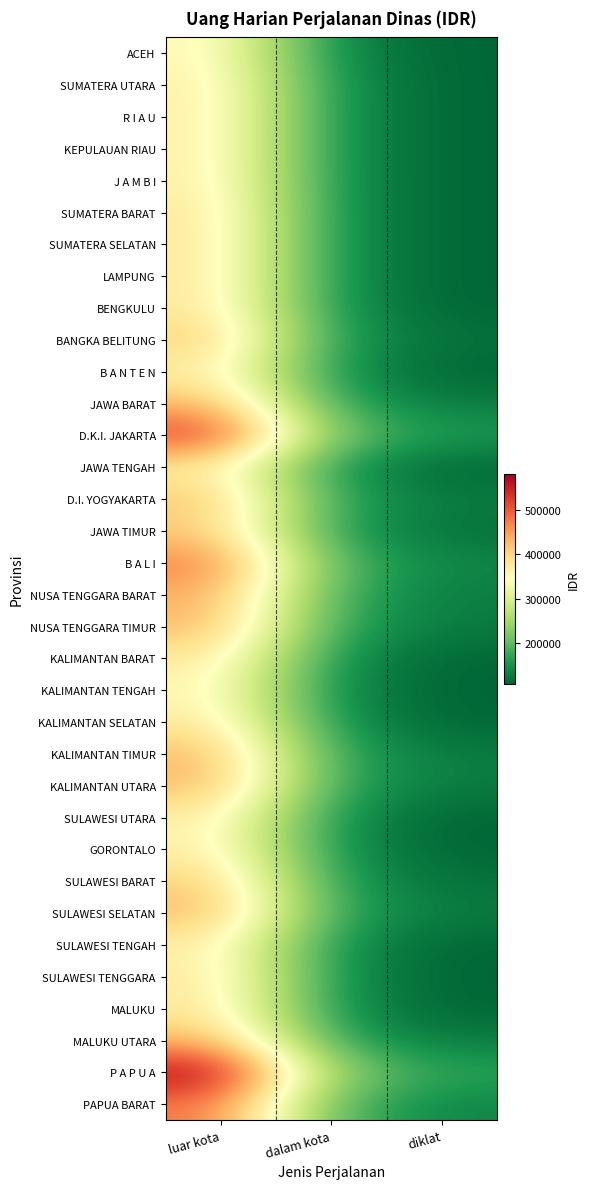

Count the number of categories in the chart.

3